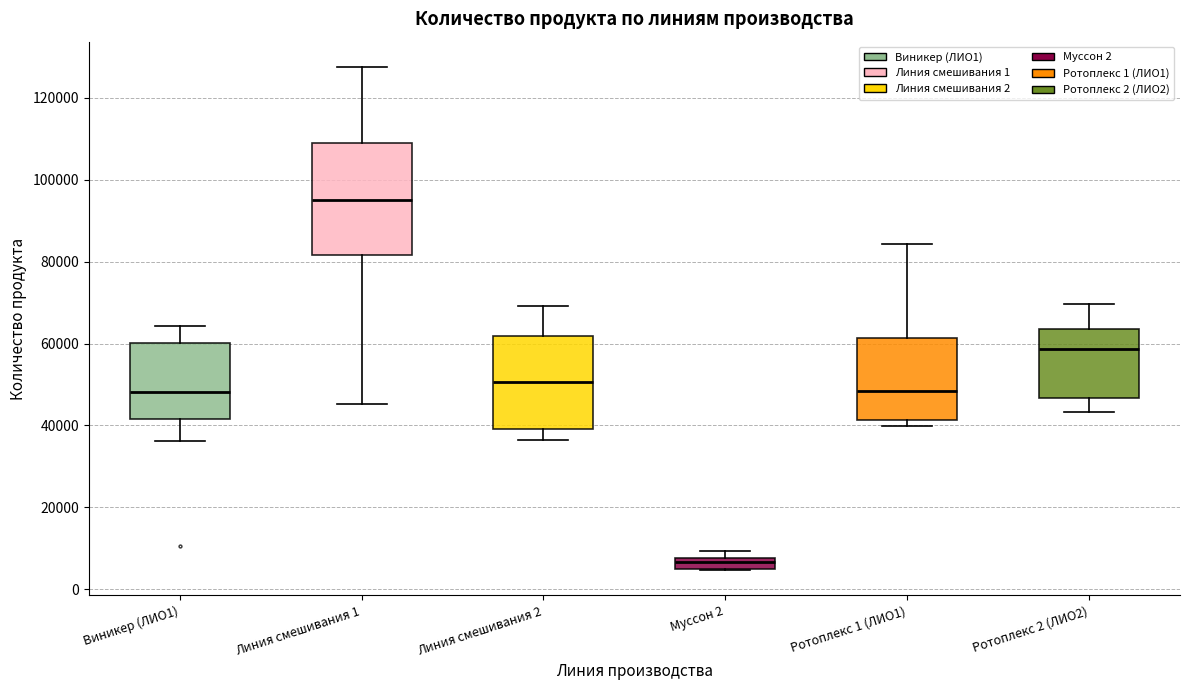

Comparing the boxes themselves (not the whiskers), which one is the tallest?

Линия смешивания 1